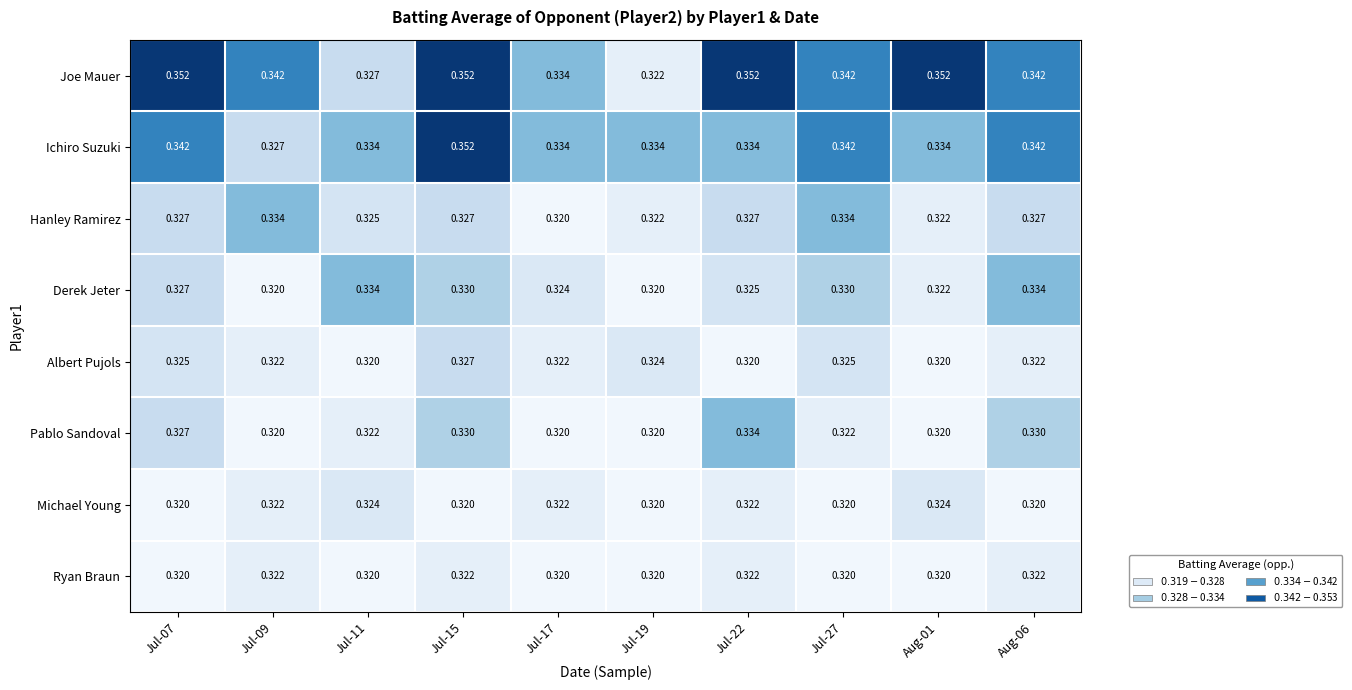

Is the value of Ichiro Suzuki at Jul-11 greater than the value of Derek Jeter at Jul-19?

Yes